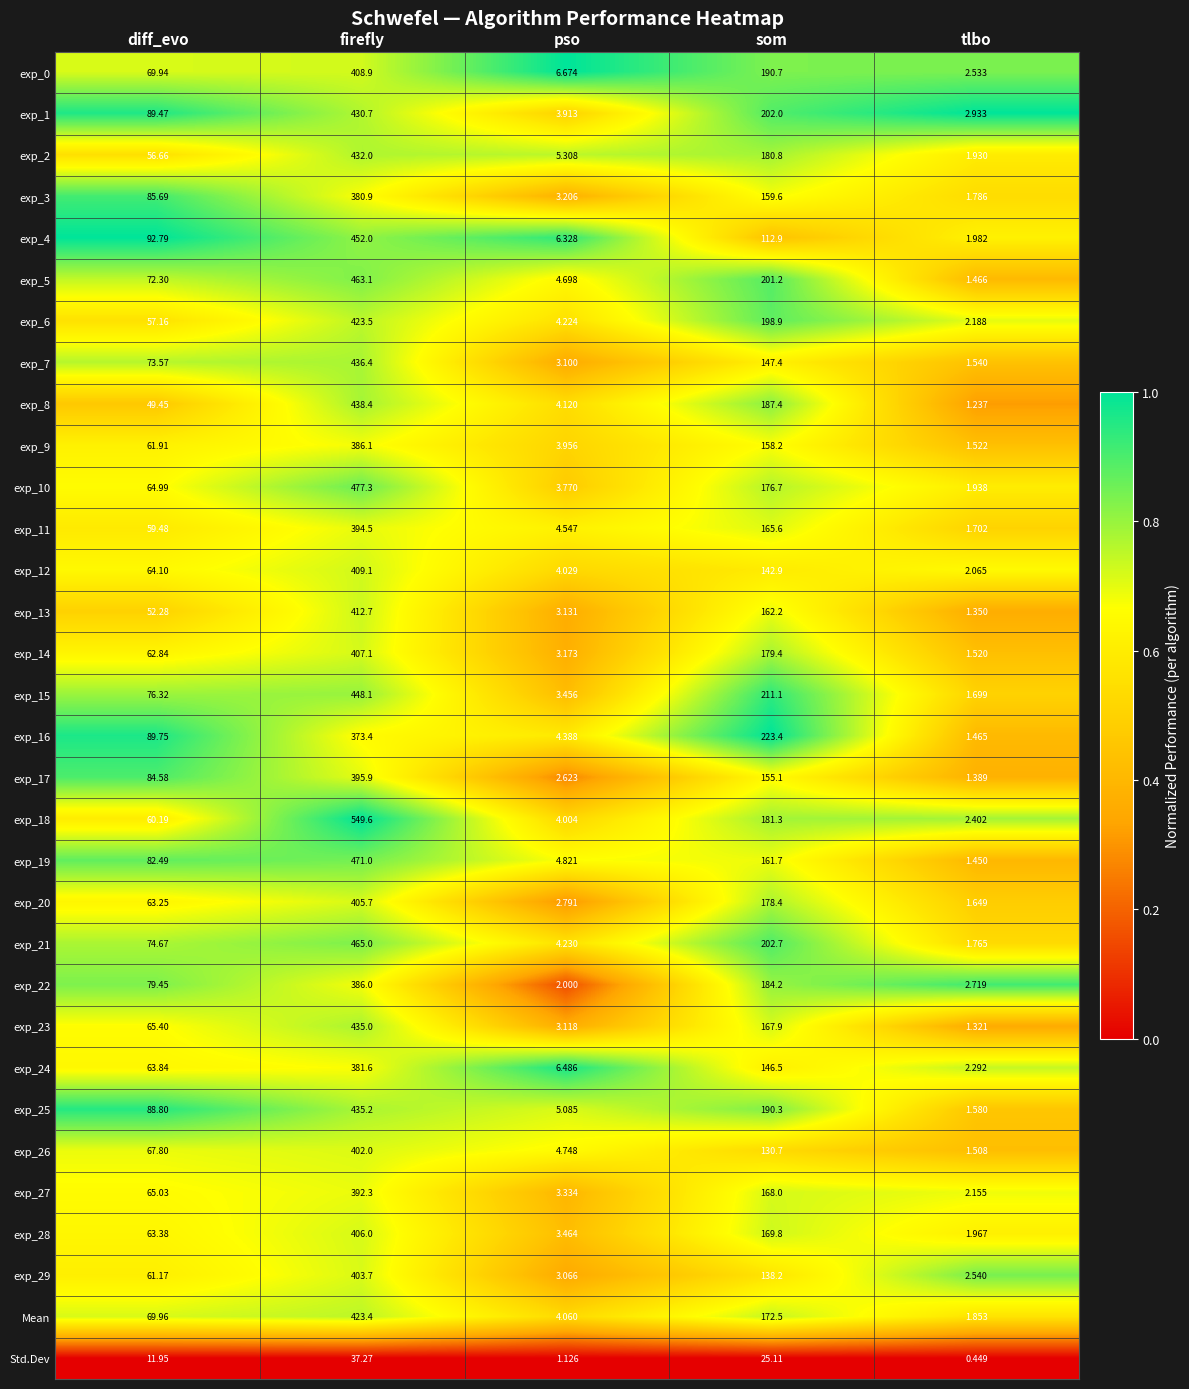

Rank the categories by exp_22 value from lowest to highest.

pso, tlbo, diff_evo, som, firefly